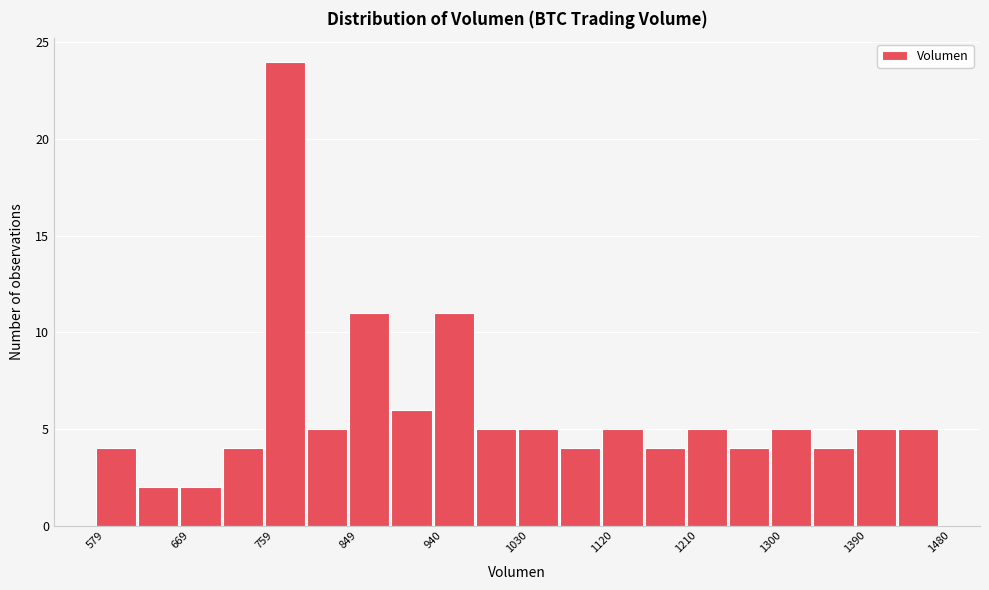

Reading left to right, list every bar in this chart as the range it spans on the x-axis followed by its height. Neither the bar edges nor the heights are printed on the chart, so give them approximately, as read against the axes.

580 to 620: 4
620 to 670: 2
670 to 710: 2
710 to 760: 4
760 to 800: 24
800 to 850: 5
850 to 890: 11
890 to 940: 6
940 to 990: 11
990 to 1030: 5
1030 to 1080: 5
1080 to 1120: 4
1120 to 1170: 5
1170 to 1210: 4
1210 to 1260: 5
1260 to 1300: 4
1300 to 1350: 5
1350 to 1390: 4
1390 to 1440: 5
1440 to 1480: 5